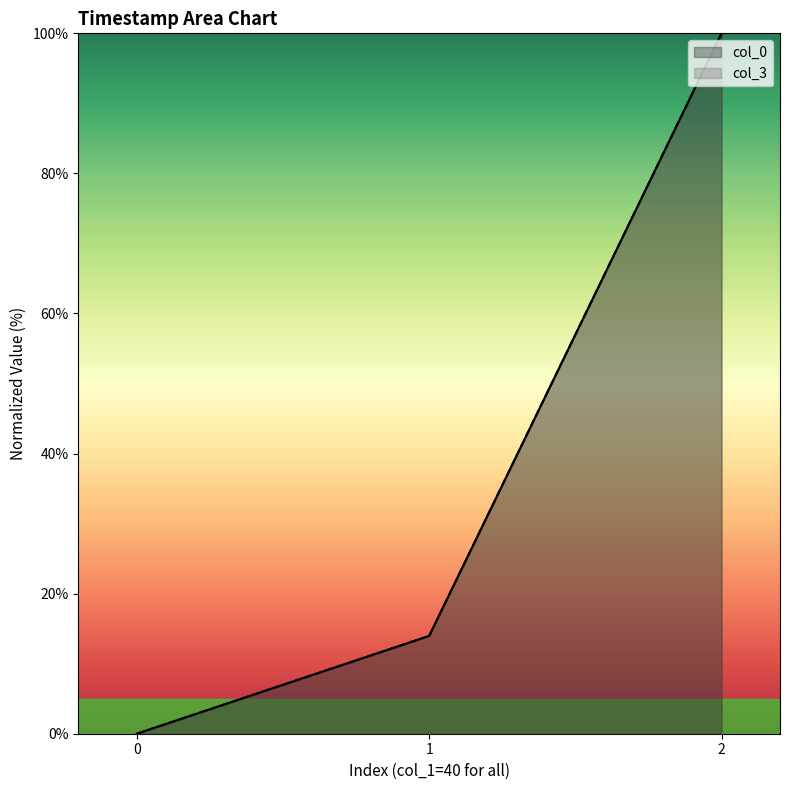

Reading left to right, transcribe all the data shown in this chart.

col_0: 0=0.0	1=14.0	2=100.0
col_3: 0=0.0	1=14.0	2=100.0